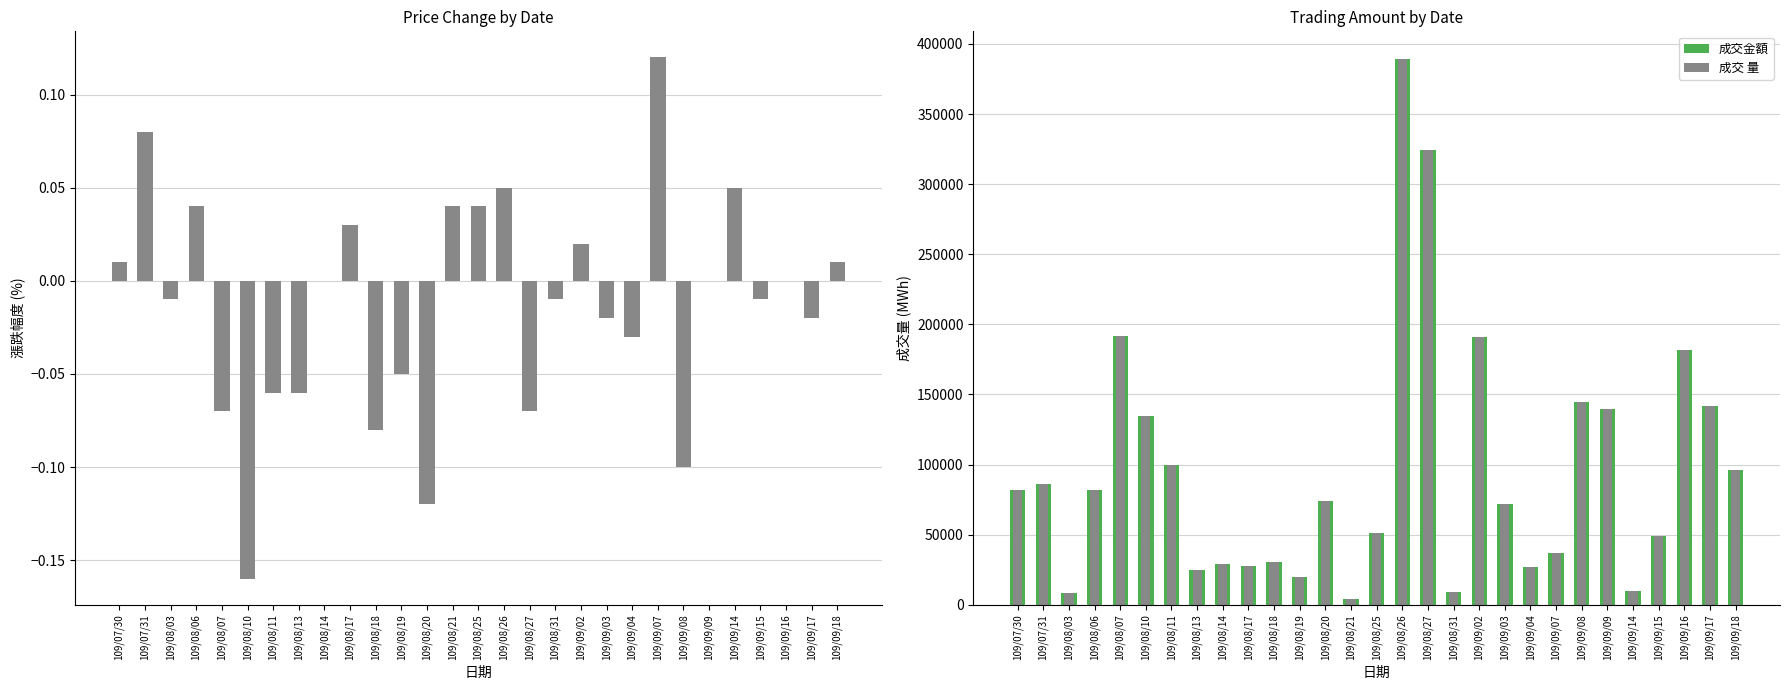

Rank the categories by 成交 量 value from lowest to highest.

109/08/21, 109/08/03, 109/08/31, 109/09/14, 109/08/19, 109/08/13, 109/09/04, 109/08/17, 109/08/14, 109/08/18, 109/09/07, 109/09/15, 109/08/25, 109/09/03, 109/08/20, 109/07/30, 109/08/06, 109/07/31, 109/09/18, 109/08/11, 109/08/10, 109/09/09, 109/09/17, 109/09/08, 109/09/16, 109/09/02, 109/08/07, 109/08/27, 109/08/26